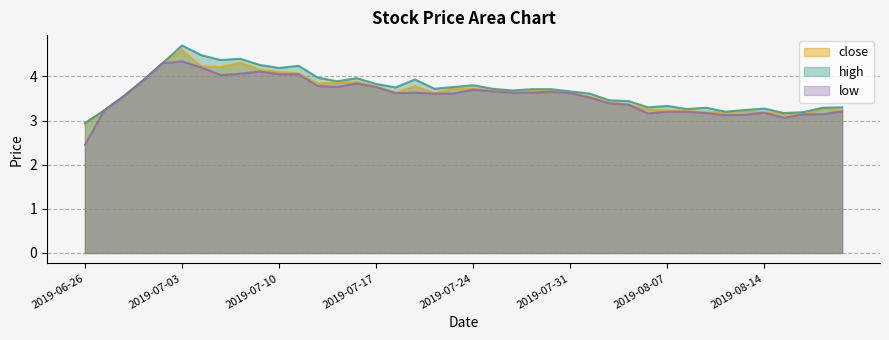

Is it true that low equals 5.5 at 20190628?

False